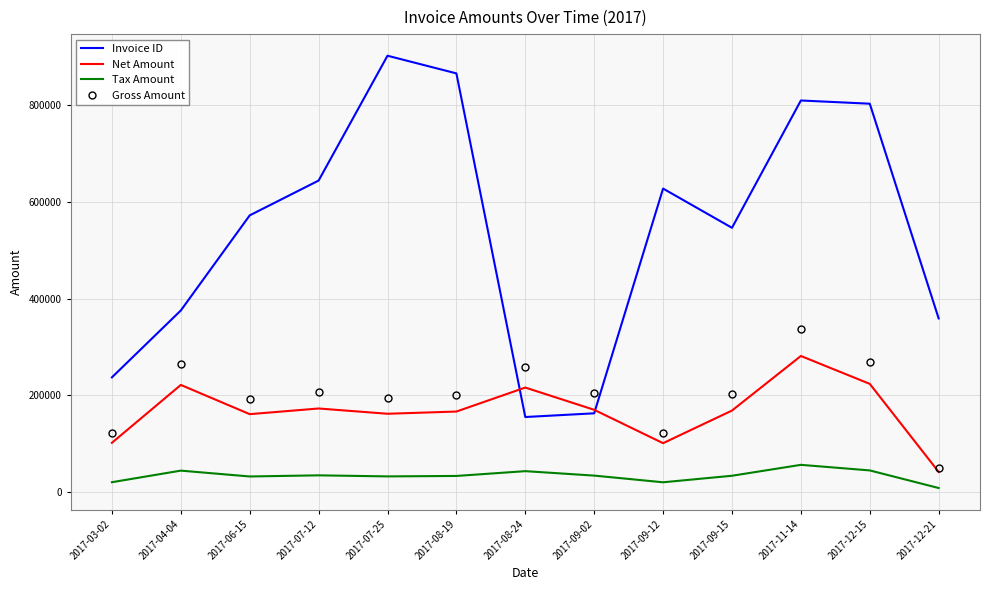

What position from the left is 2017-08-24?

7